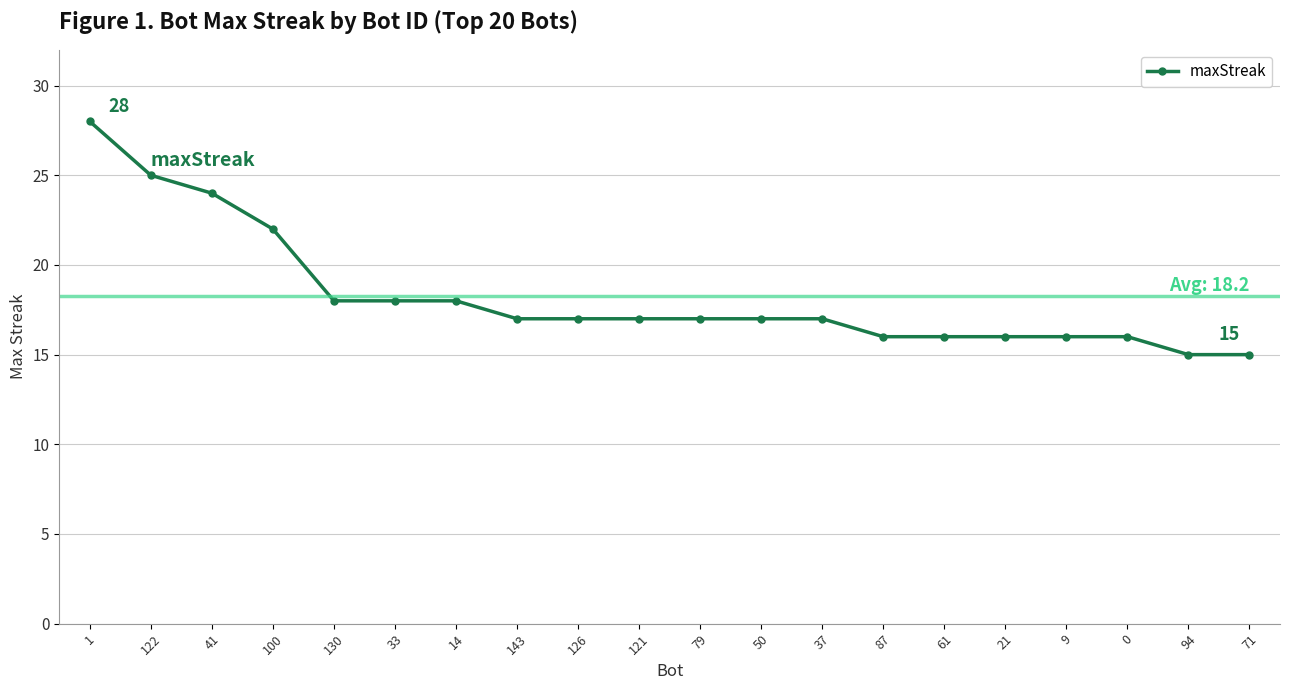

What is the difference between the maximum and minimum values?

13